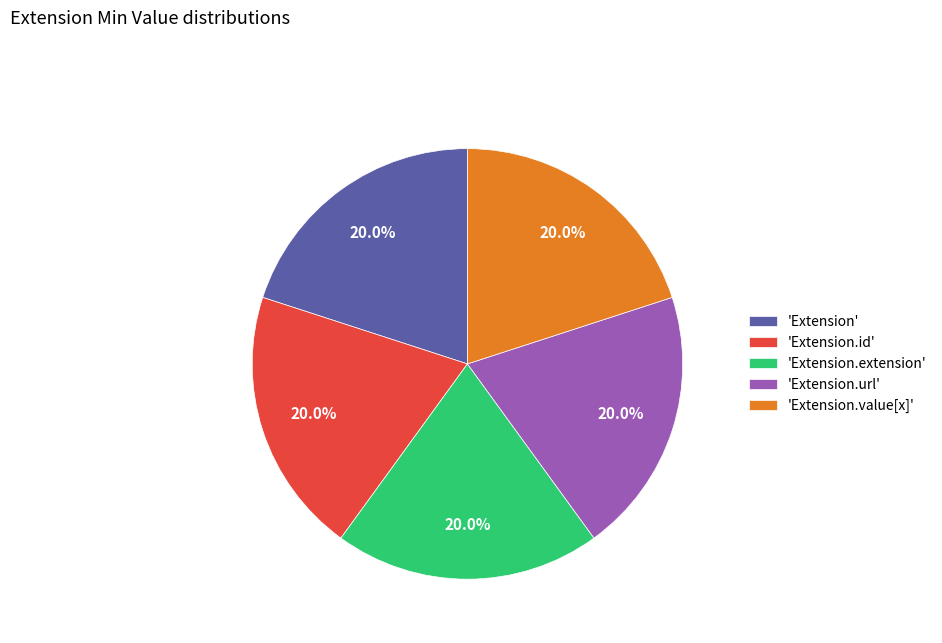

How many slices are in this pie chart?

5